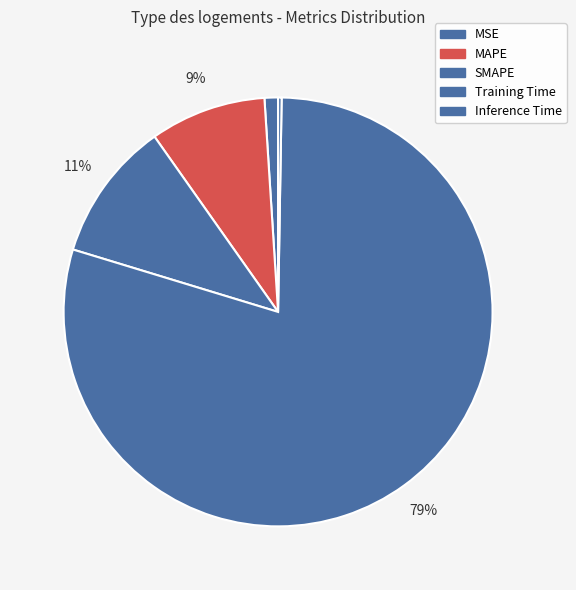

The SMAPE slice represents 11% of the pie. True or false?

True